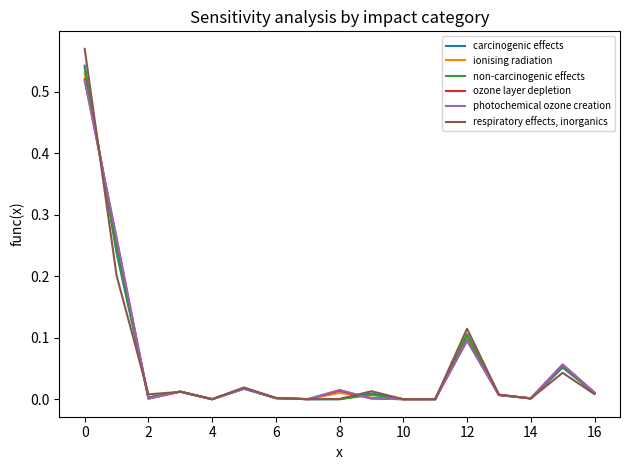

Which series has the widest spread of values?

respiratory effects, inorganics